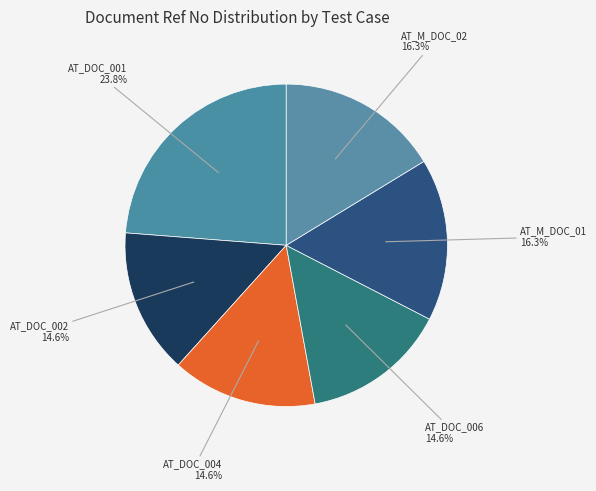

What percentage is NOT represented by AT_M_DOC_02?

83.7%